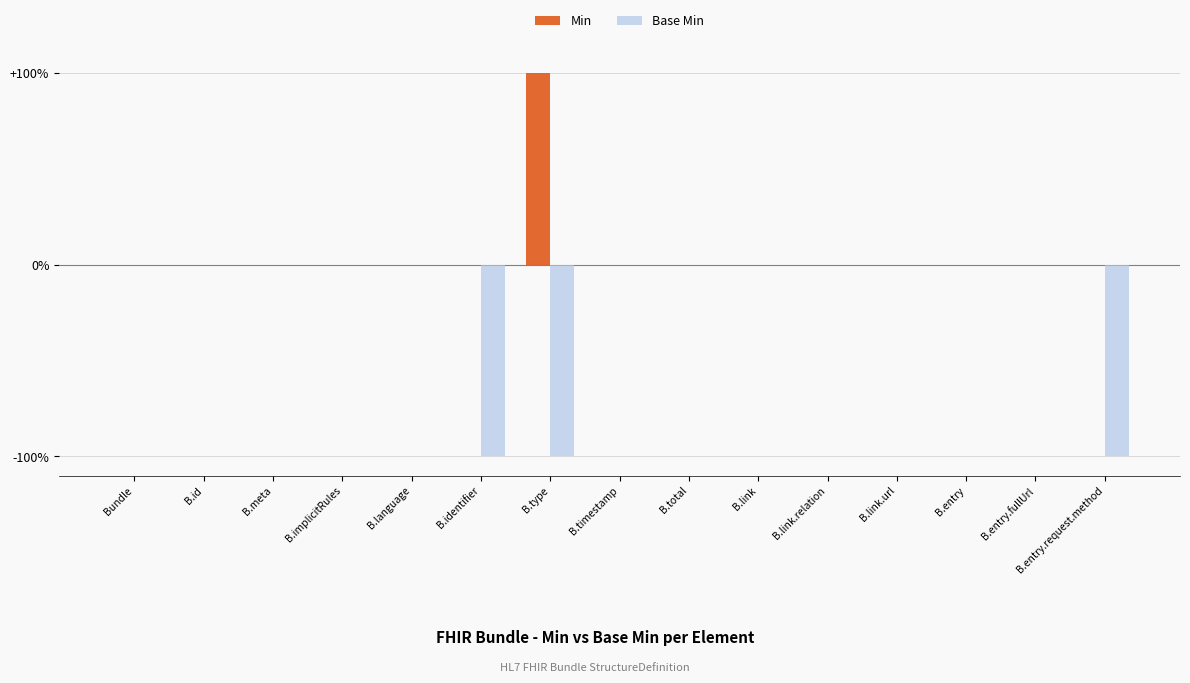

Count the Base Min values in the range 0 to 1.

12